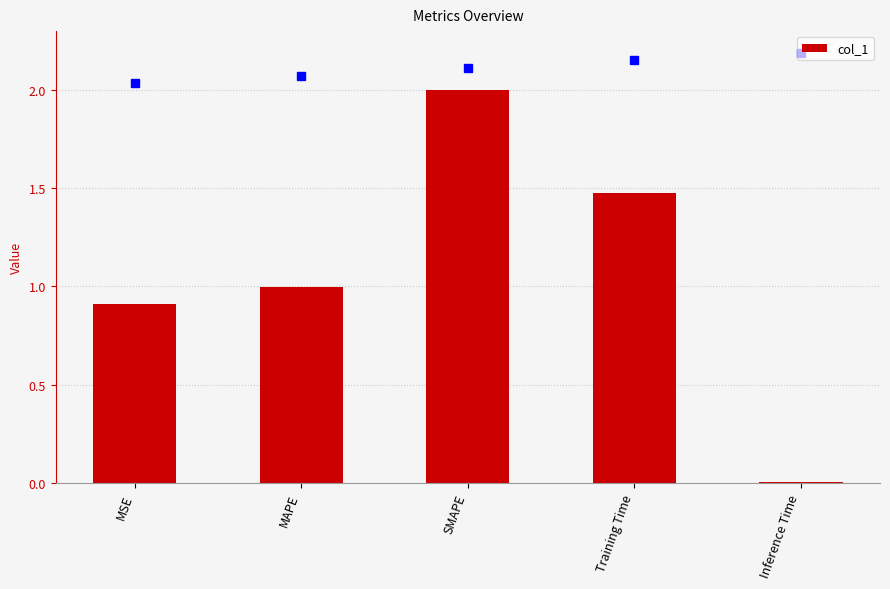

Does the chart contain stacked bars?

No